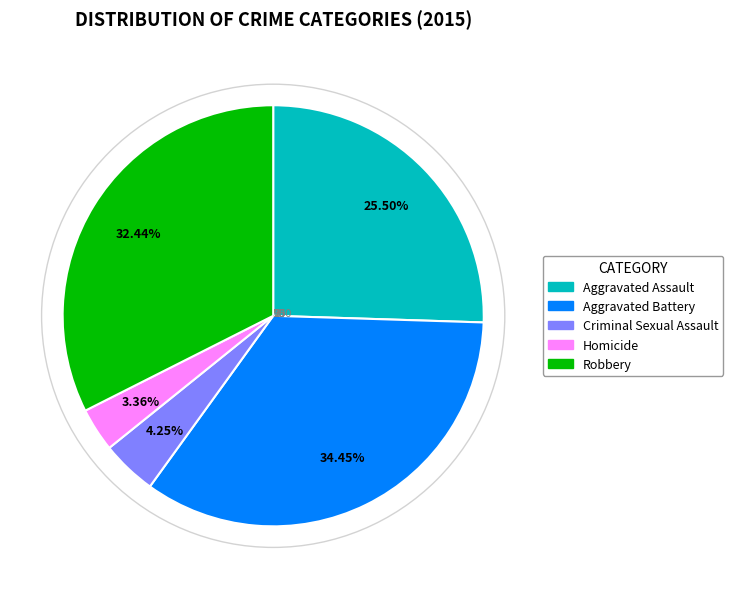

Combined, what portion of the pie is Robbery and Homicide?

35.8%